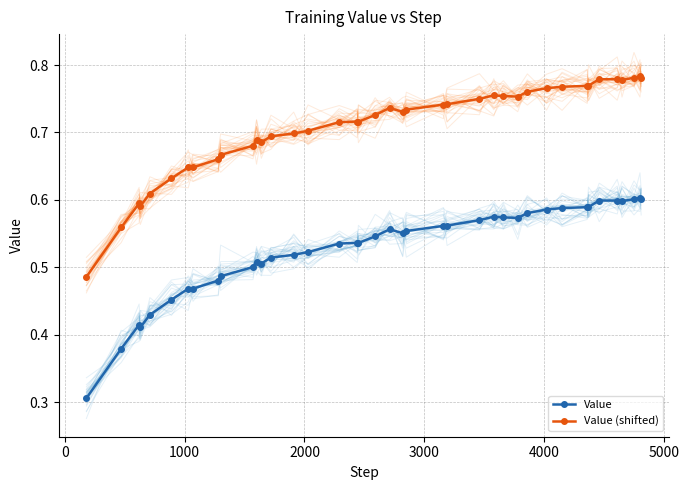

What is the difference between the second highest and minimum values in the Value series?

0.3